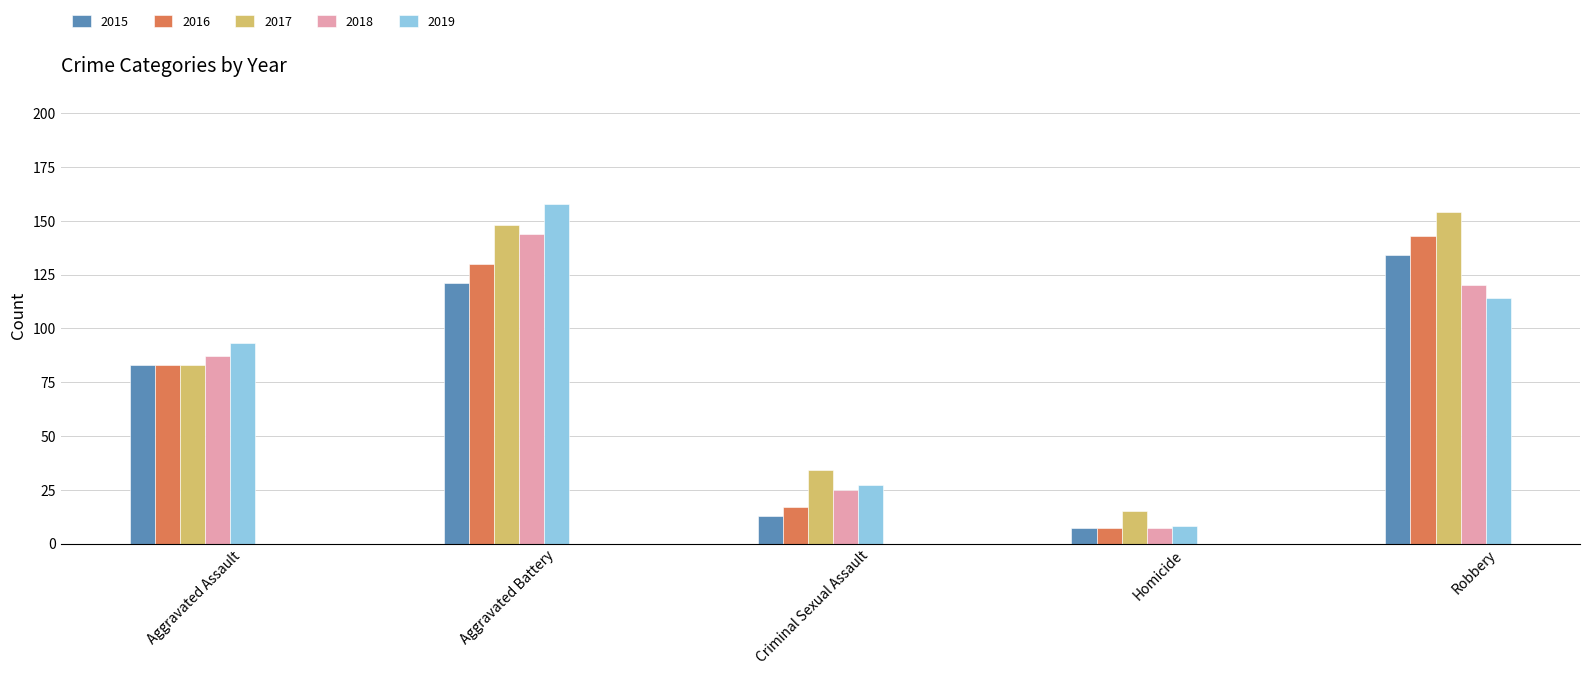

What is the label of the 4th bar from the left?

Homicide